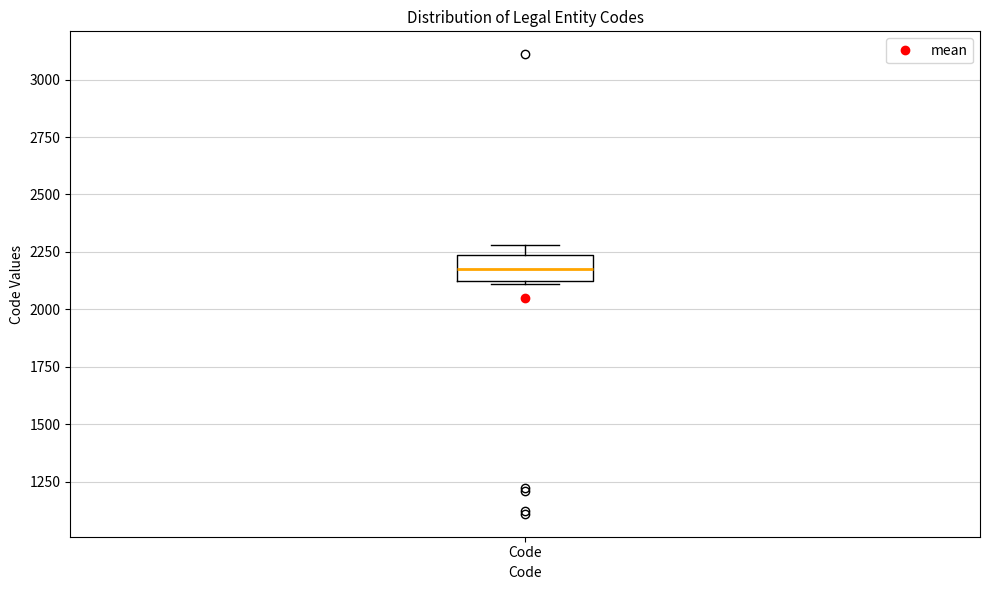

Transcribe this box plot: give where the median line is, the range the box spans, and where the two whiskers end, as read against the y-axis. The values are not printed on the chart, so give them approximately, as read against the axis.

median 2200, box 2100 to 2250, whiskers 2100 to 2300